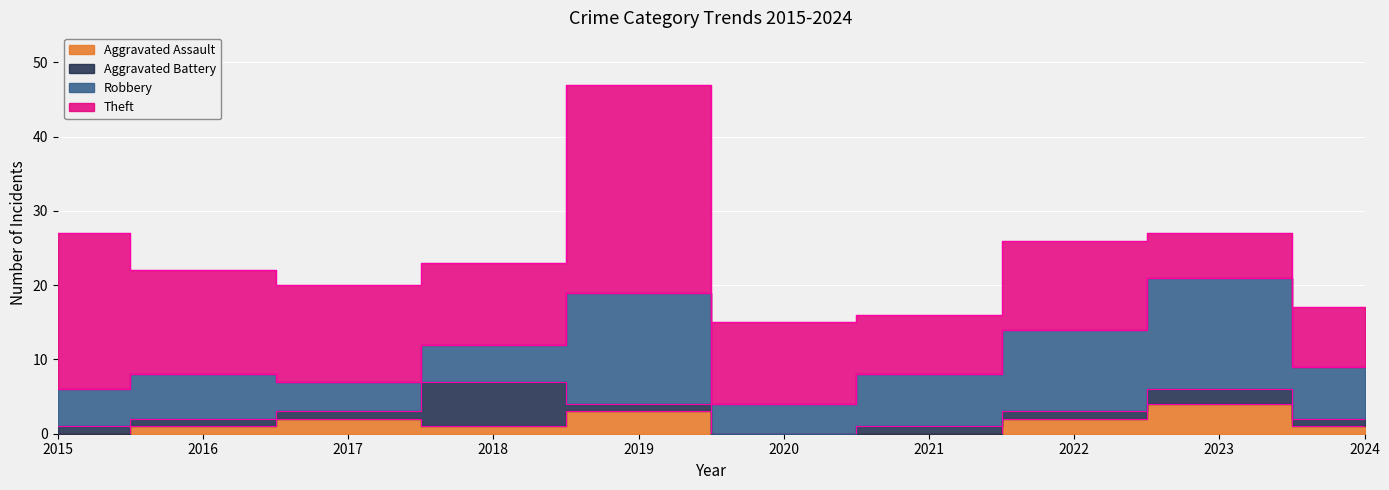

Read the Aggravated Battery value at 2022.

1